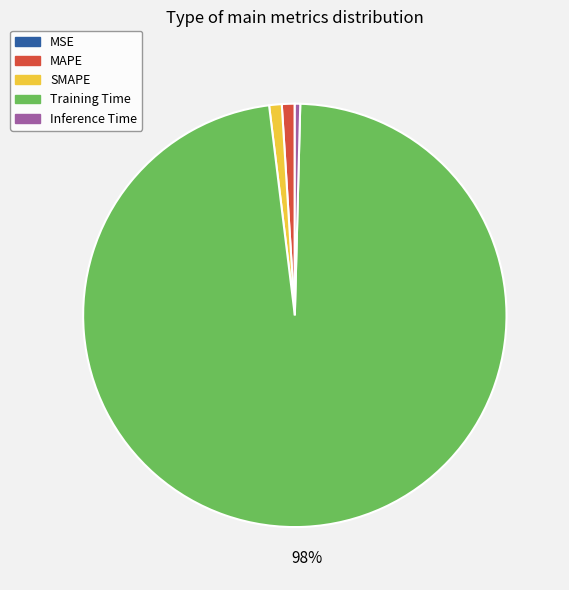

To the nearest percent, what is the average slice percentage?

20%